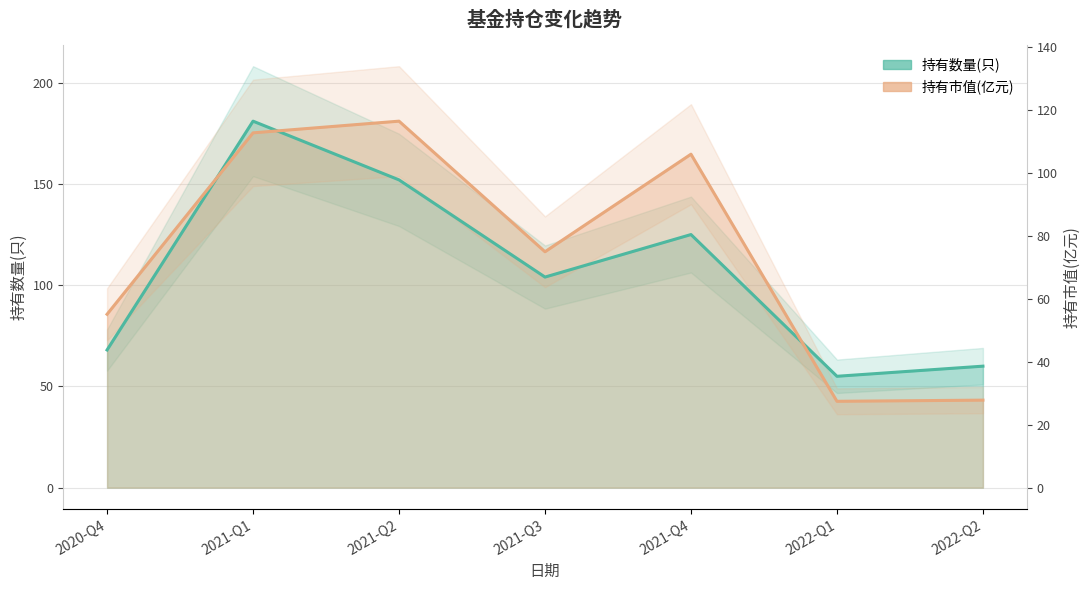

Which series changed the most between 2022-Q1 and 2022-Q2?

持有数量(只)